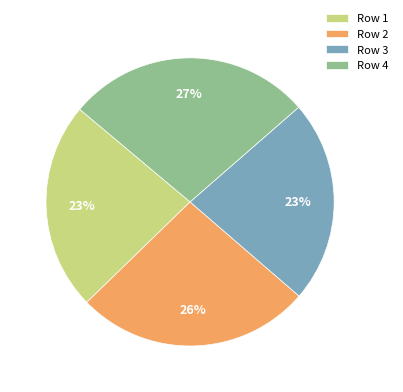

Is Row 2 the majority of the pie?

No